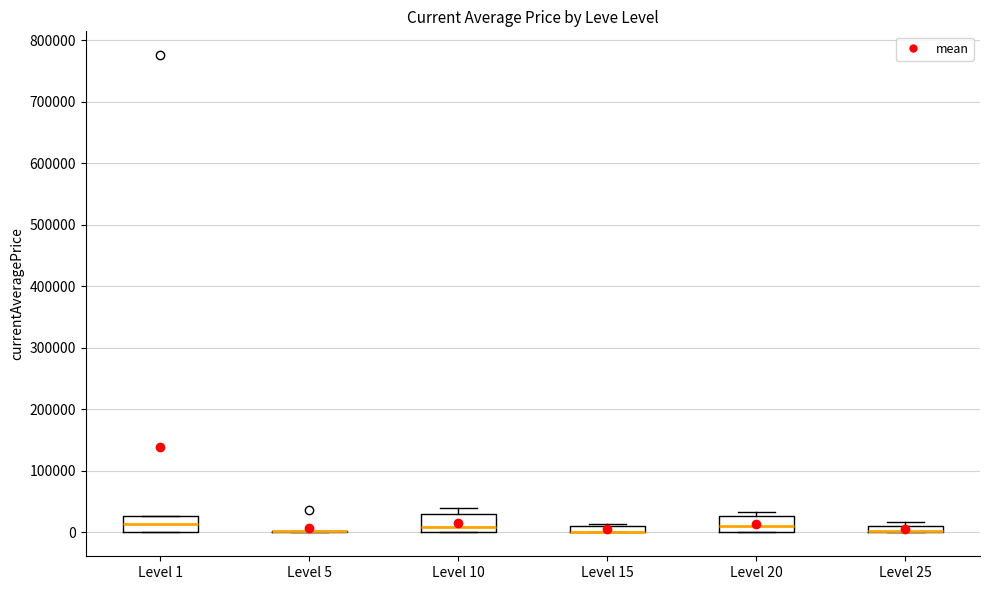

Where is the upper edge of the box for Level 20 on the y-axis? The values are not printed on the chart, so give them approximately, as read against the axis.

30000